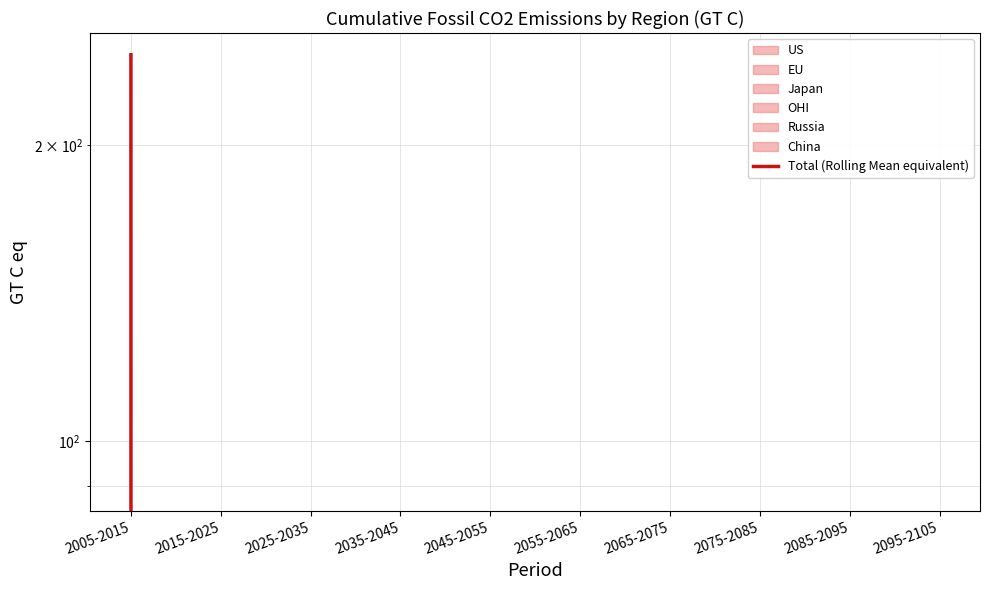

What is the difference between the maximum and minimum values?

247.3